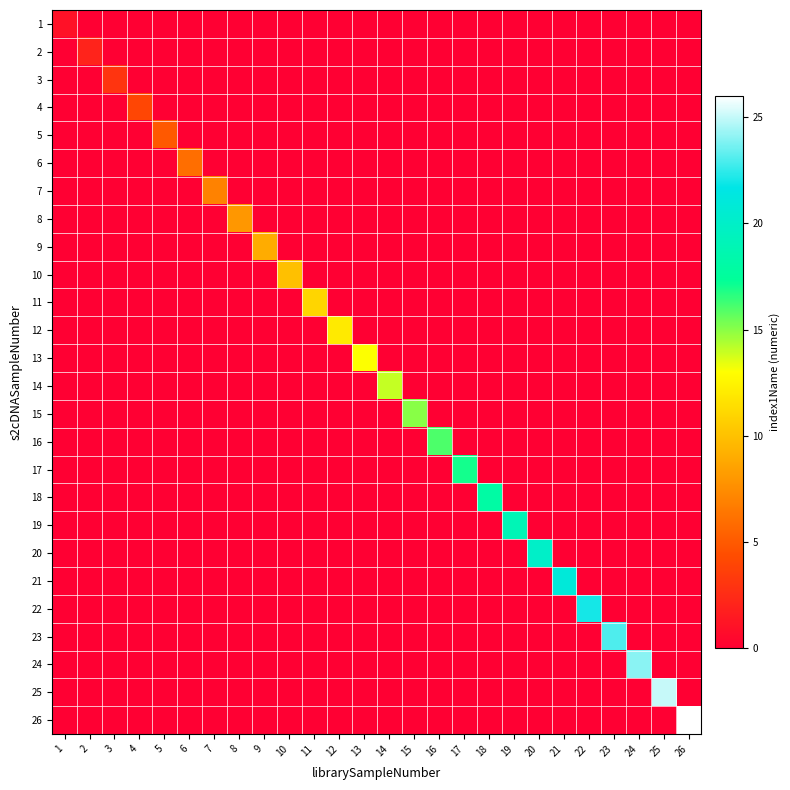

How many distinct data groups are displayed?

26